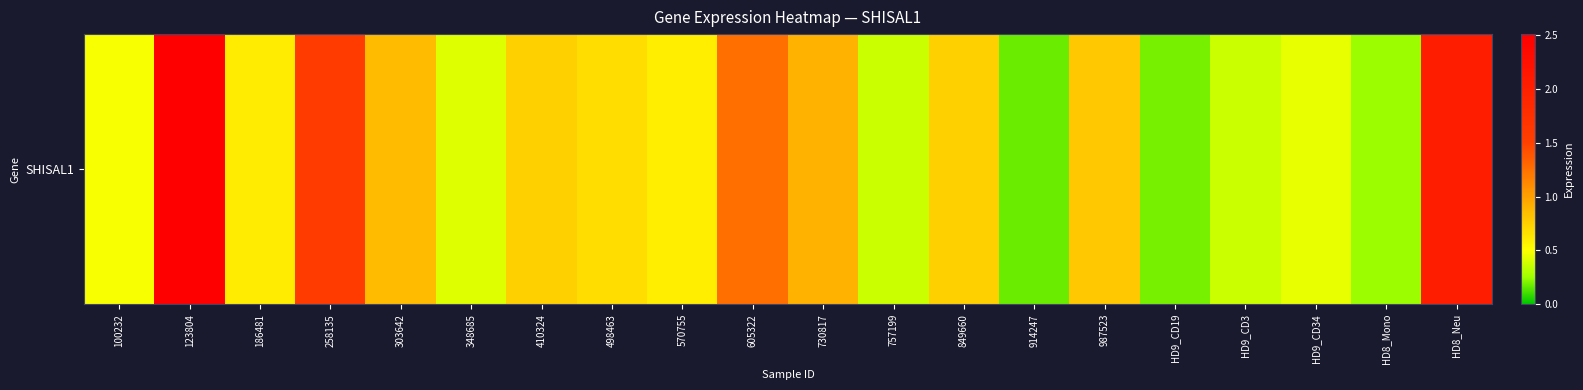

What is the change in value from 914247 to HD9_CD3?

+0.2